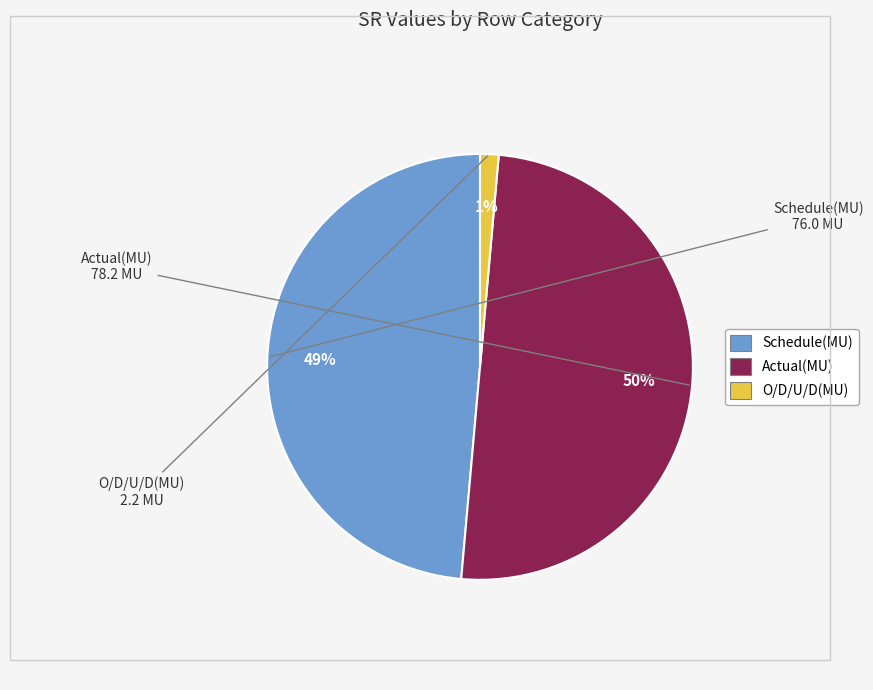

To the nearest percent, what is the difference between the largest and smallest slice percentages?

49%